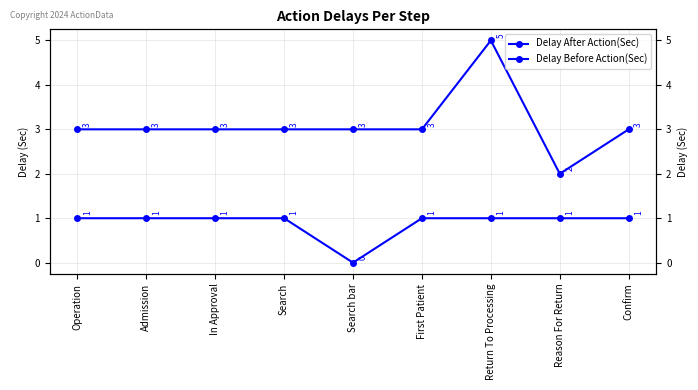

Which series has the largest range (max minus min)?

Delay After Action(Sec)